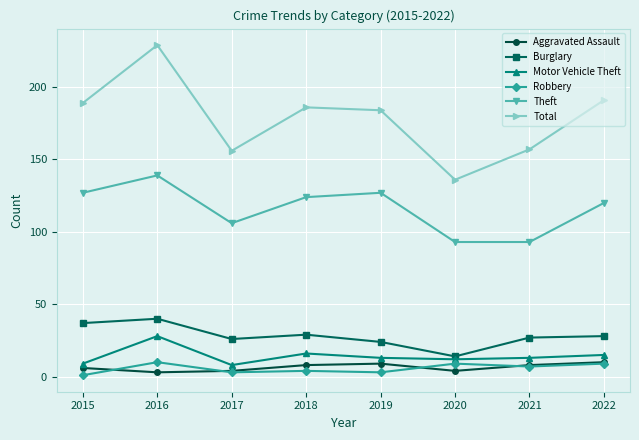

What is the highest value of the Aggravated Assault series?

10